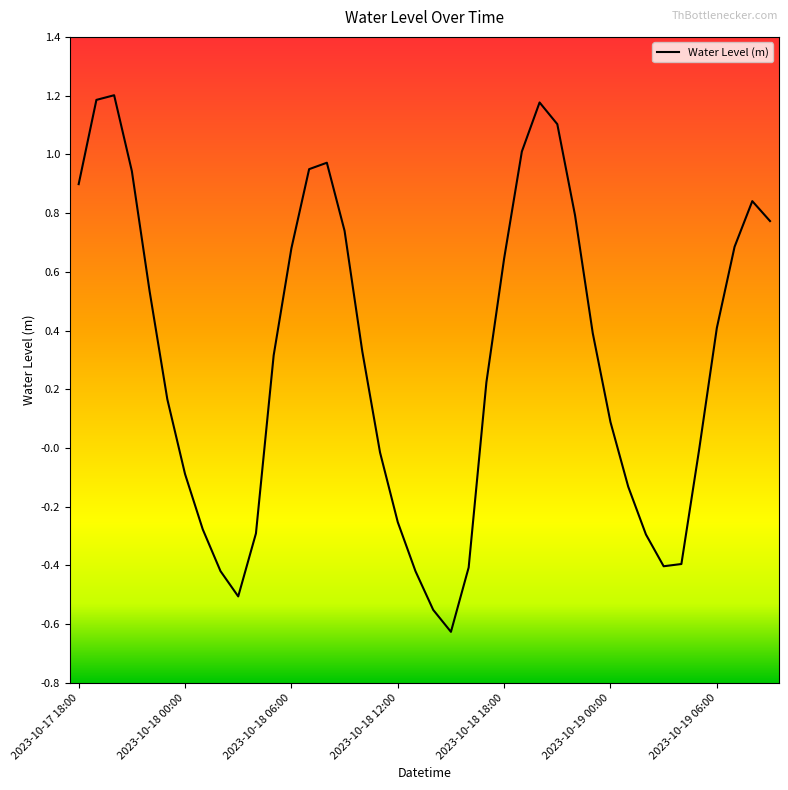

Is this an area chart (filled region under the line)?

No